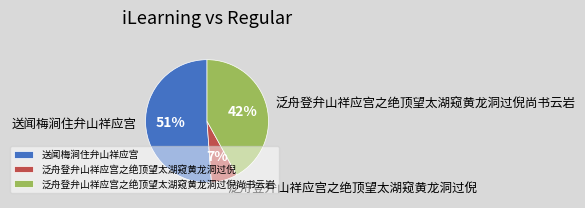

To the nearest percent, what percentage of the pie is 送闻梅涧住弁山祥应宫?

51%